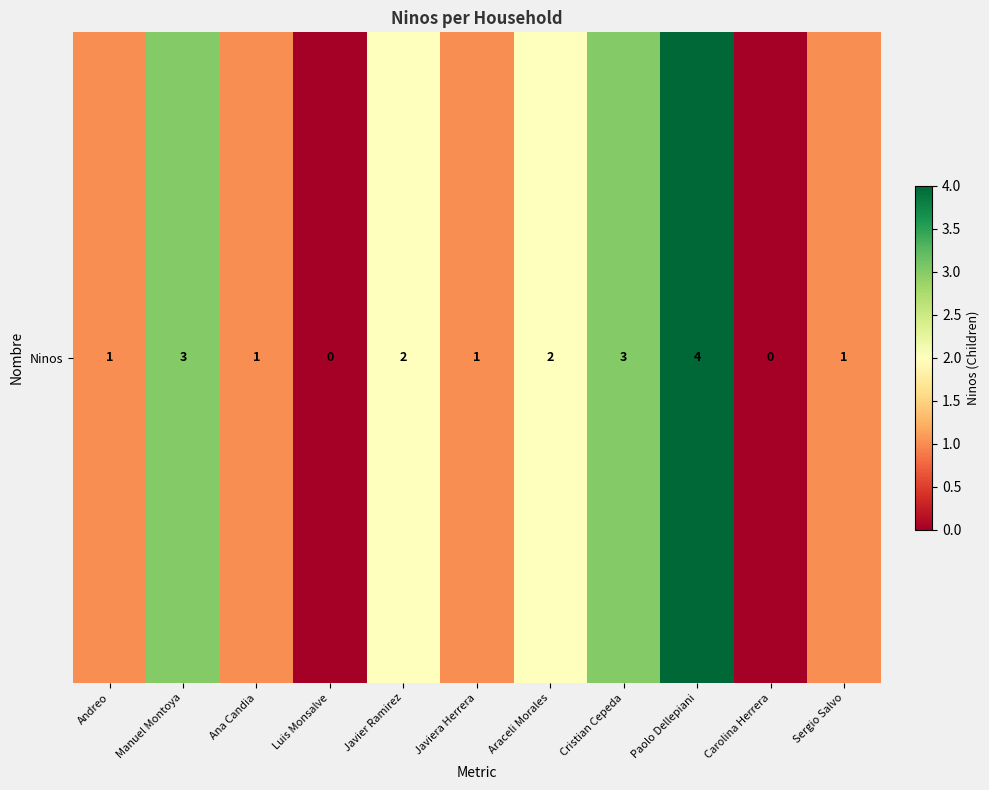

Which category has the lowest value across all series?

Luis Monsalve